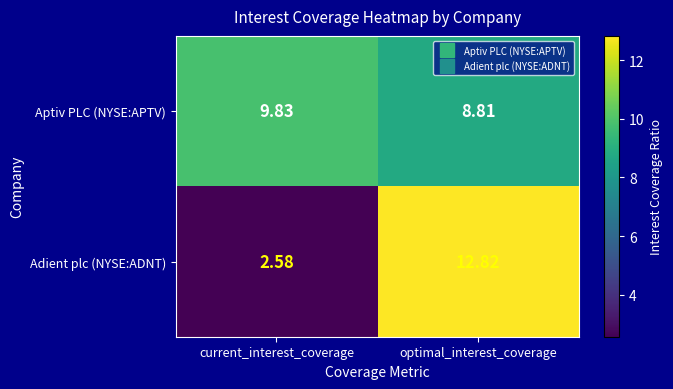

Which series changed the most between current_interest_coverage and optimal_interest_coverage?

Adient plc (NYSE:ADNT)